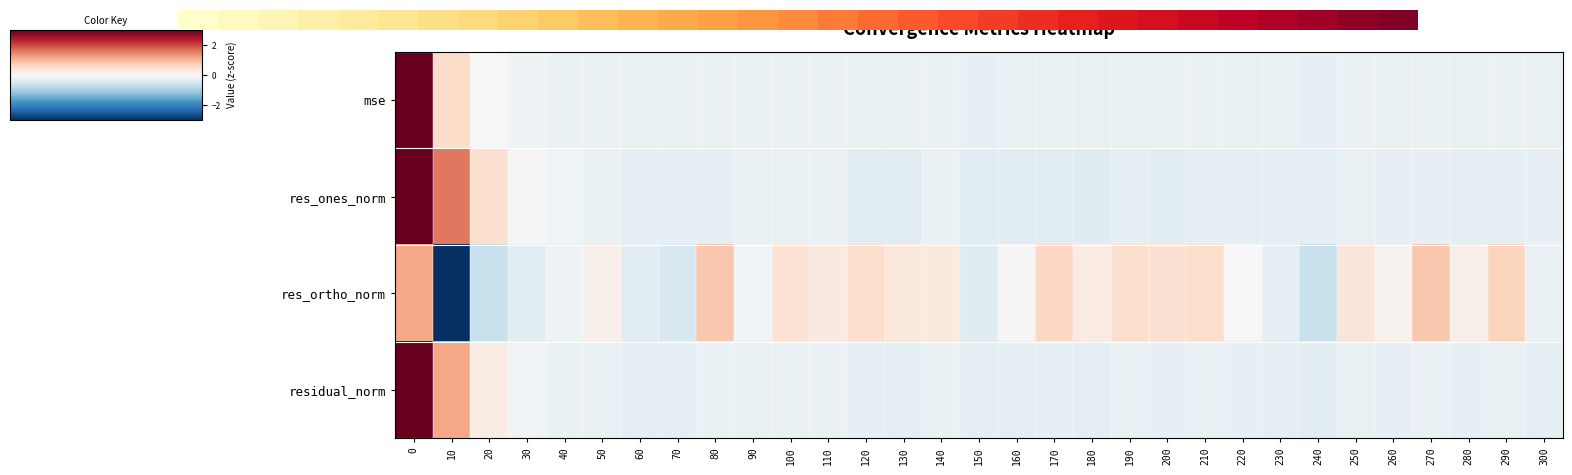

What is the difference between the highest and lowest values at 100?

0.6